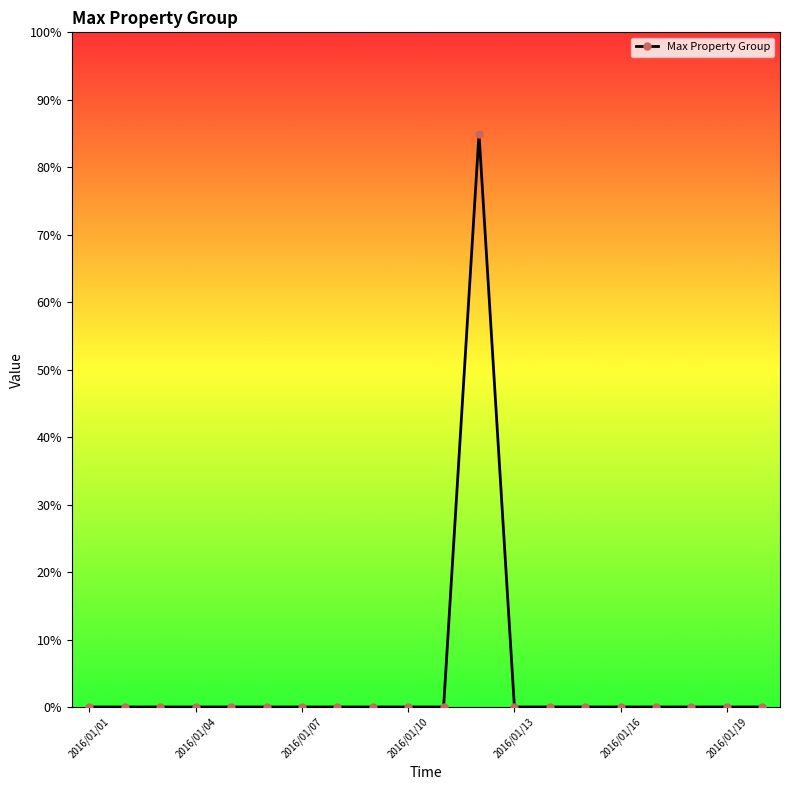

How many lines are shown in the chart?

1